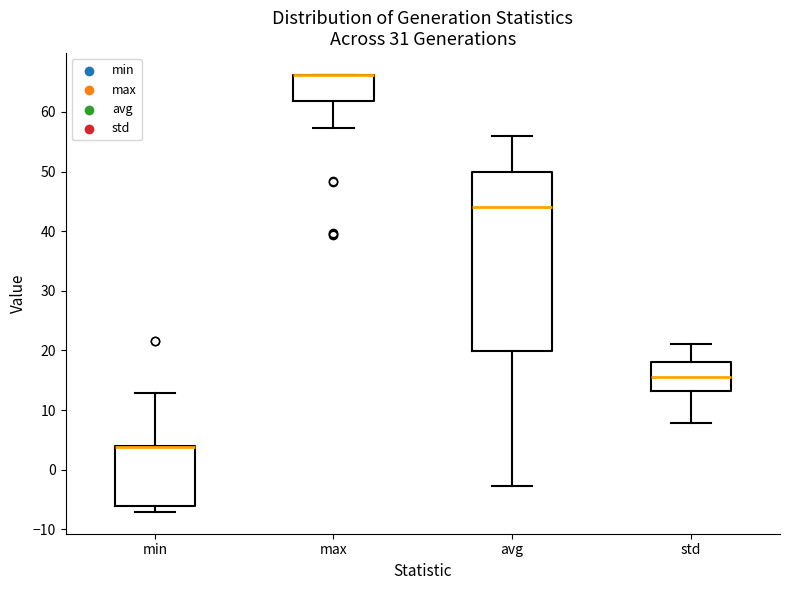

Reading left to right, read every box against the y-axis: the position of its median line, the range the box covers, and the ends of its whiskers. The values are not printed on the chart, so give them approximately, as read against the axis.

min: median 4 (drawn on the box's upper edge), box -6 to 4, whiskers -7 to 13
max: median 66 (drawn on the box's upper edge), box 62 to 66, whiskers 57 to 66
avg: median 44, box 20 to 50, whiskers -3 to 56
std: median 15, box 13 to 18, whiskers 8 to 21